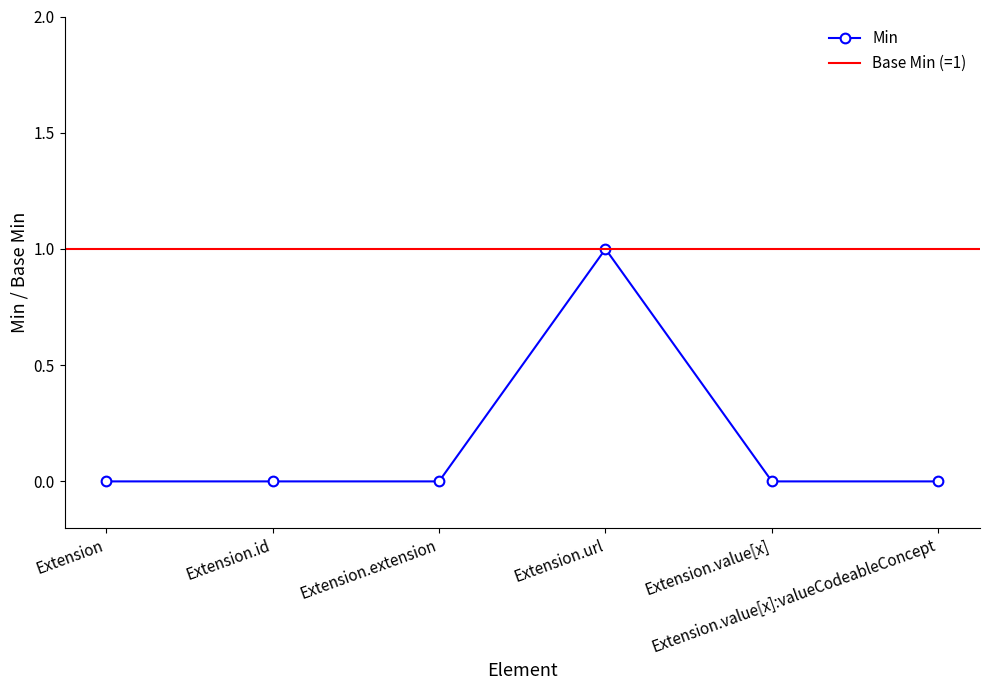

True or false: the data shows 0 at Extension.id.

True